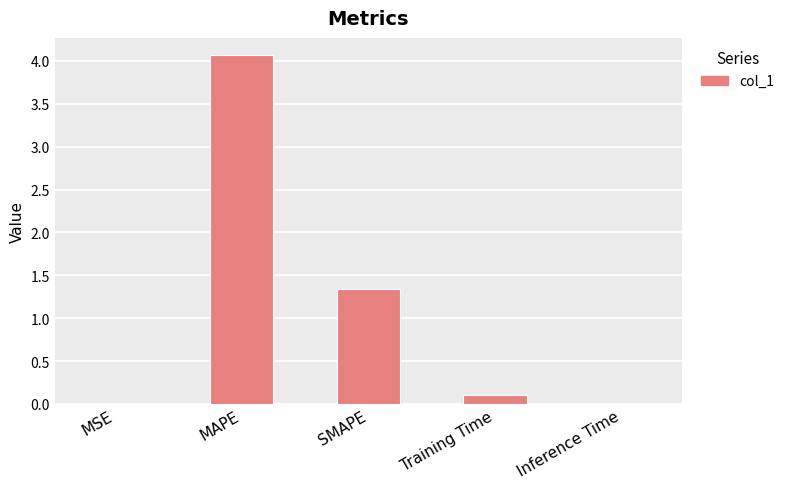

Which has a higher value, SMAPE or Training Time?

SMAPE